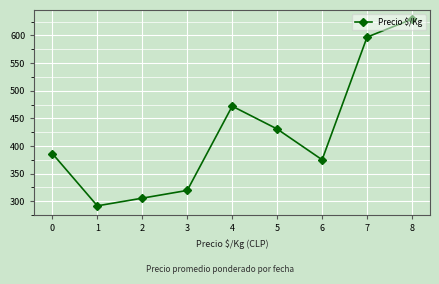

Reading left to right, transcribe all the data shown in this chart.

386.2	291.6	305.5	319.5	472.0	430.7	375.0	597.0	629.5